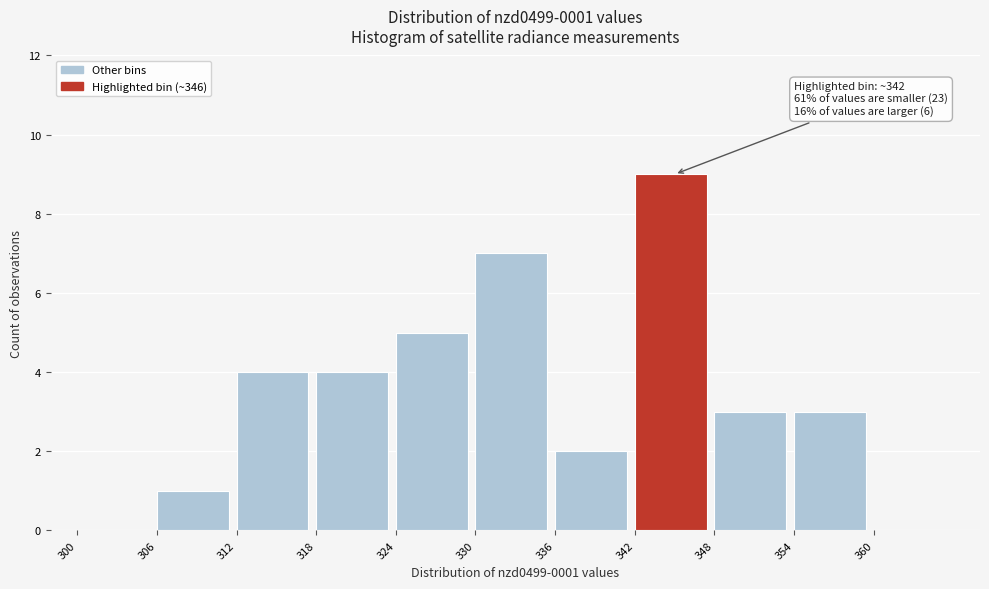

Which range on the x-axis has the tallest bar?

342 to 348